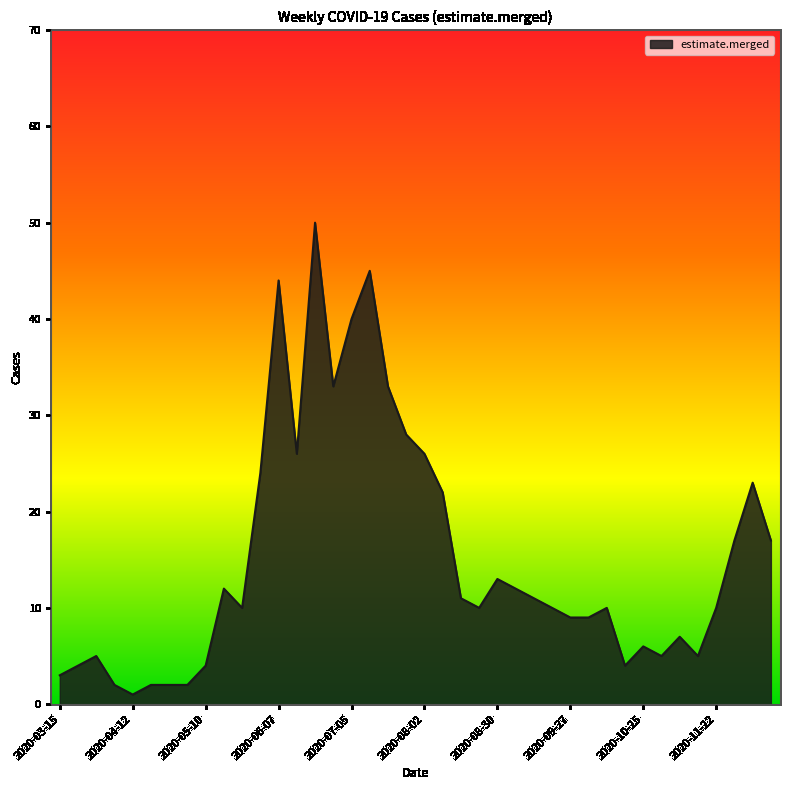

Is this an area chart (filled region under the line)?

Yes